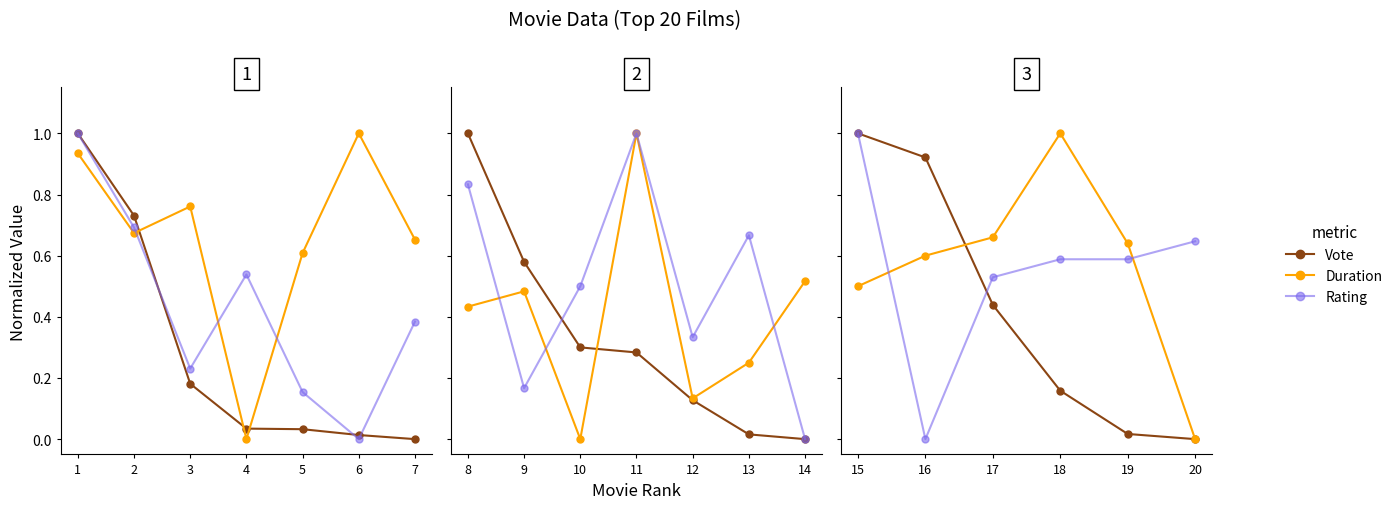

What is the difference between the maximum and minimum values in the Duration series?

1.0